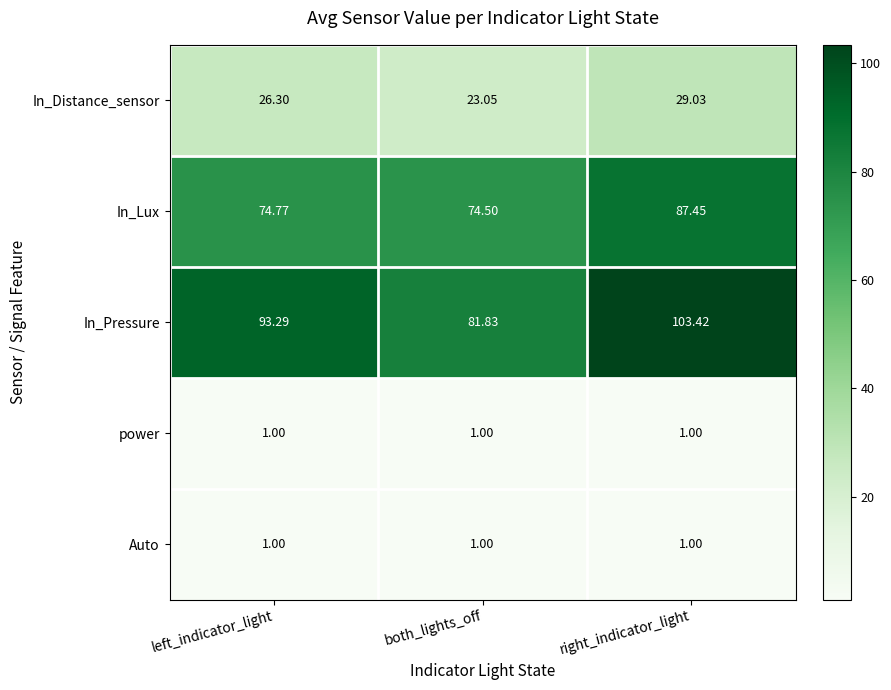

What is the minimum value shown in the chart?

1.0